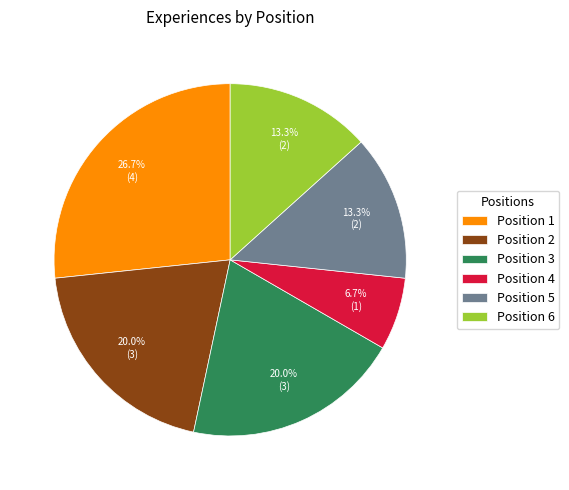

What is the ratio of the value at Position 1 to the value at Position 4?

4.0